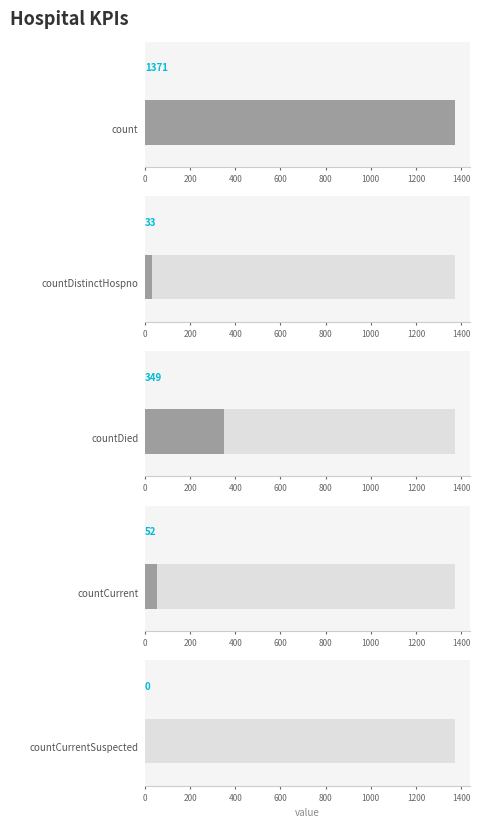

What is the average value?

361